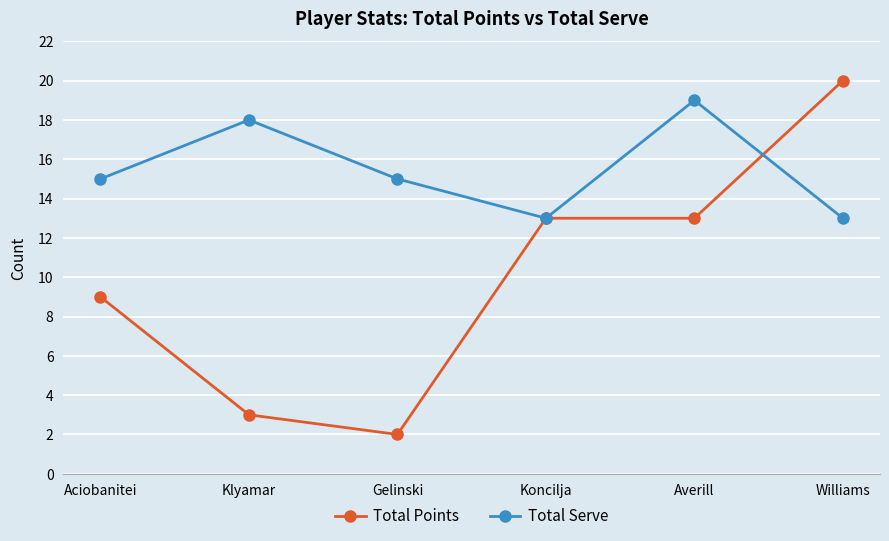

What is the spread (max minus min) of values at Gelinski?

13